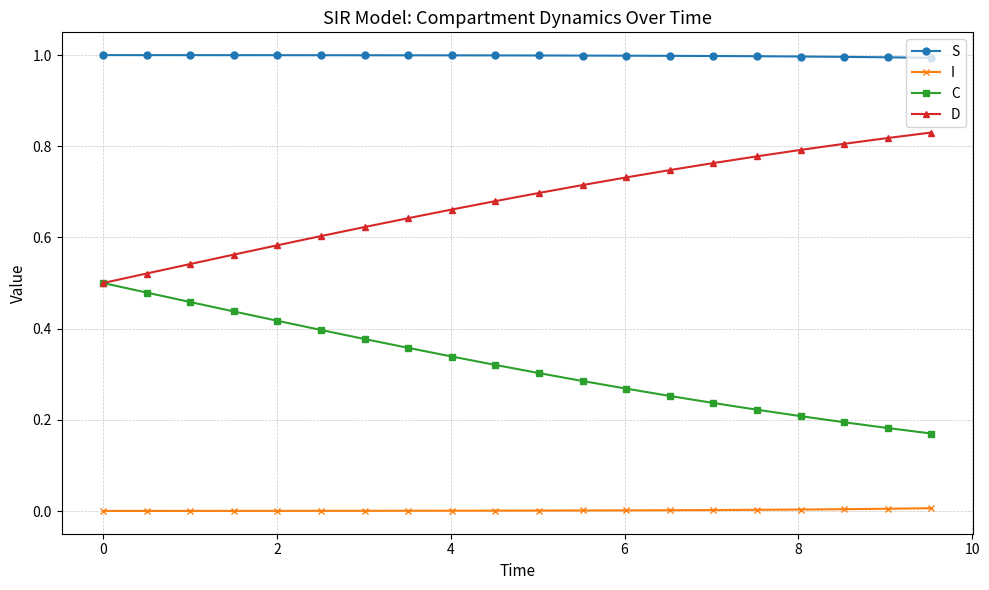

Rank the series by their maximum value, from highest to lowest.

S, D, C, I